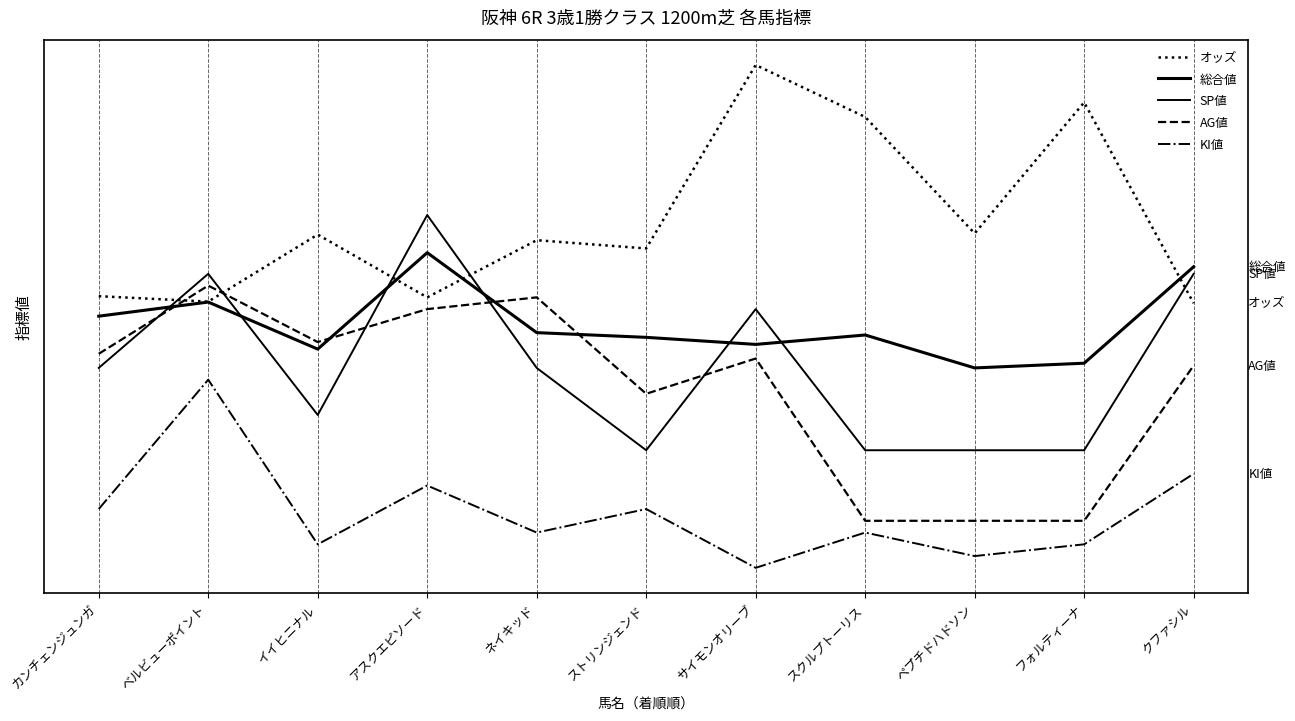

True or false: 総合値 and AG値 intersect in this chart.

True